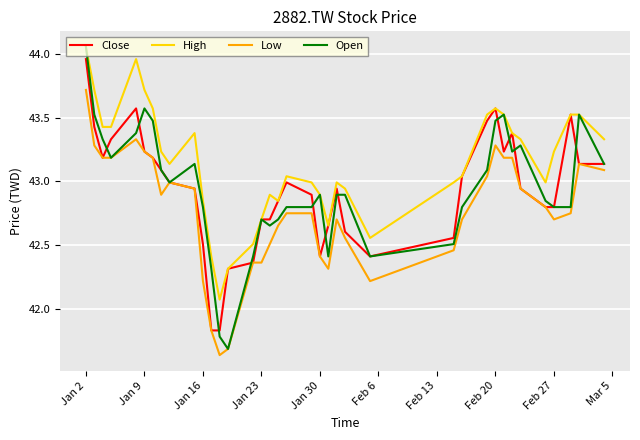

Which series has the largest total across all categories?

High